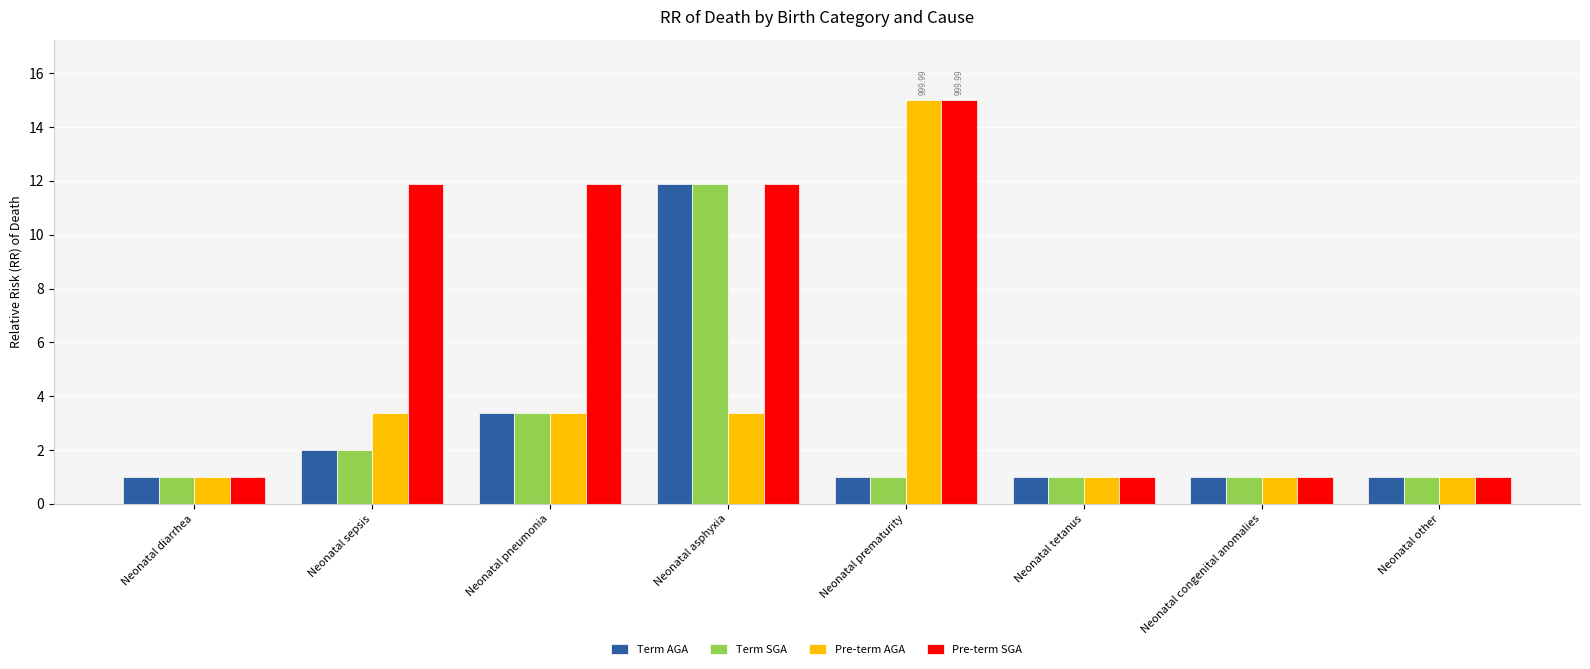

What is the maximum value shown in the chart?

15.0